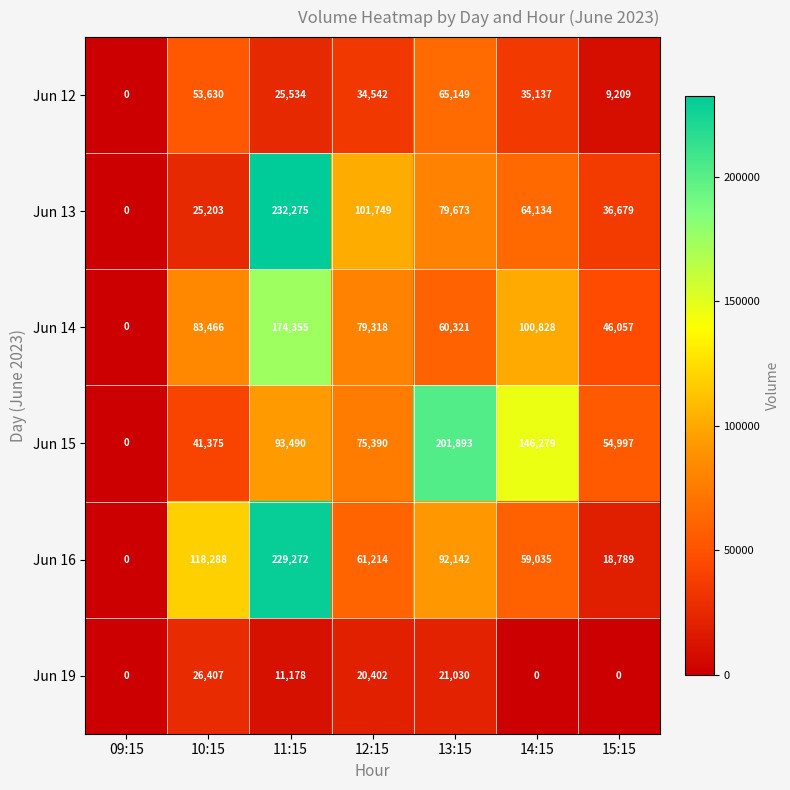

How many data points does each series have?

7